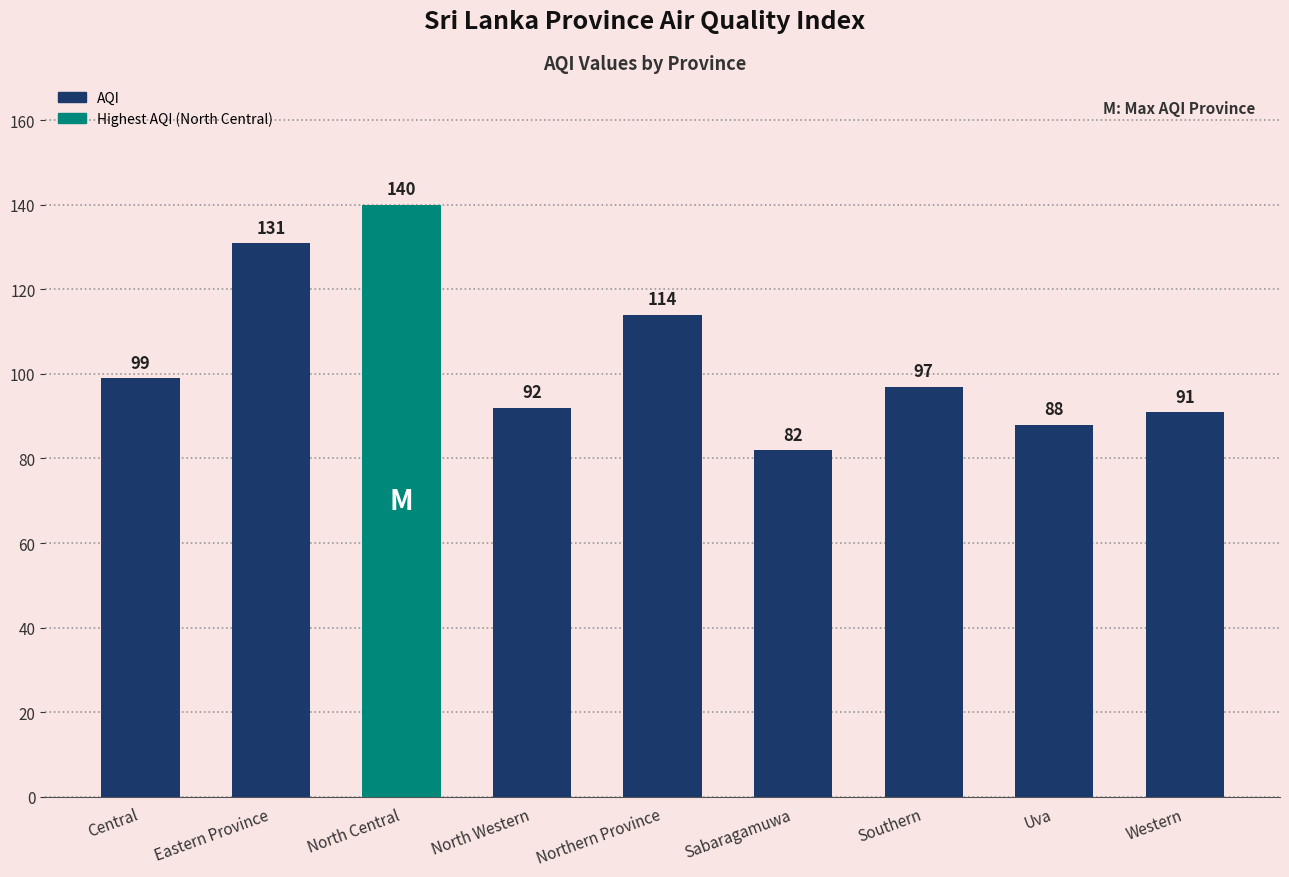

The chart shows a value of 91 at Western. True or false?

True